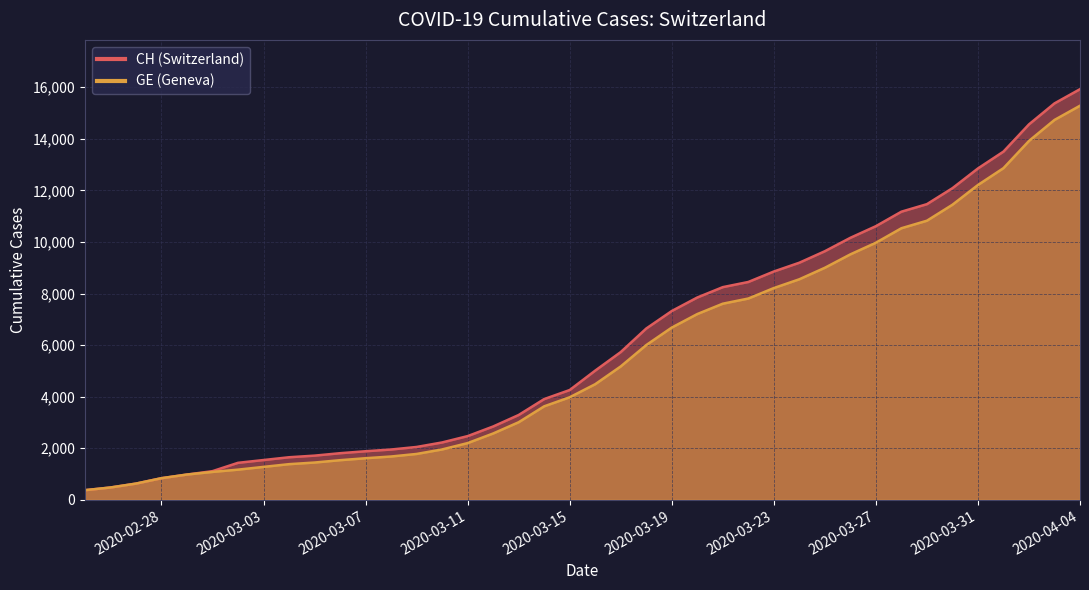

Rank the series by their average value, from lowest to highest.

GE, CH